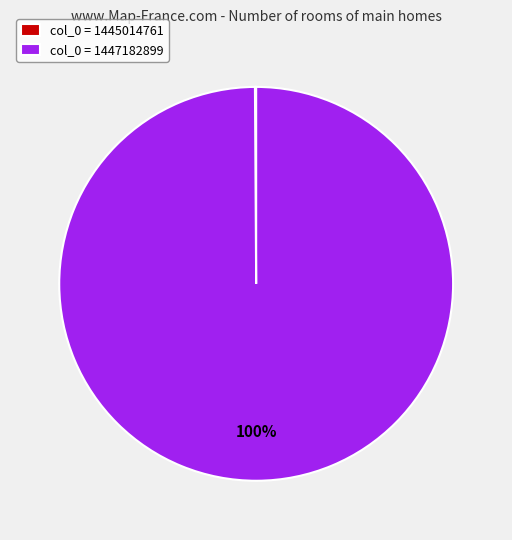

The col_0 = 1447182899 slice represents 100% of the pie. True or false?

True